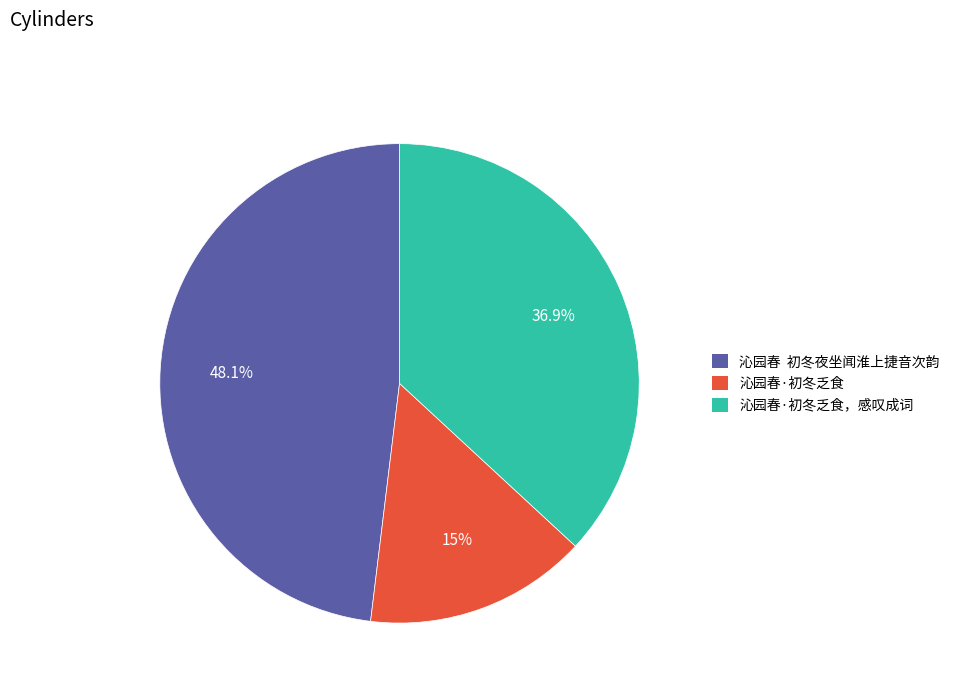

Rank the categories by value from highest to lowest.

沁园春 初冬夜坐闻淮上捷音次韵, 沁园春·初冬乏食，感叹成词, 沁园春·初冬乏食